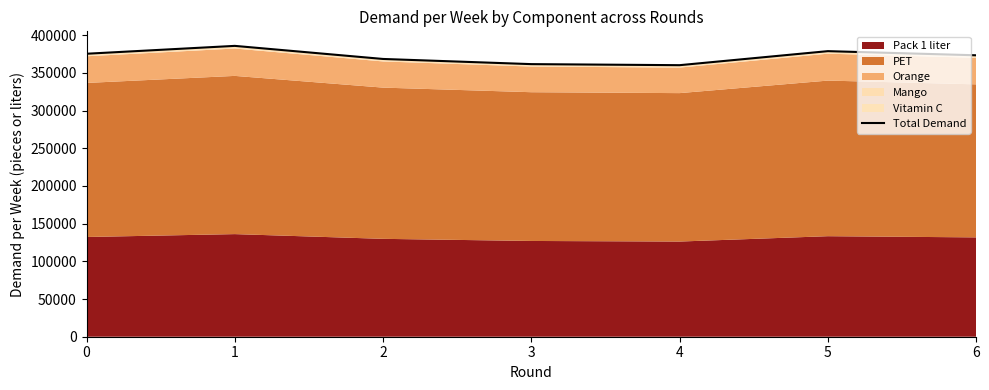

What value does the data have at 0?

375263.1